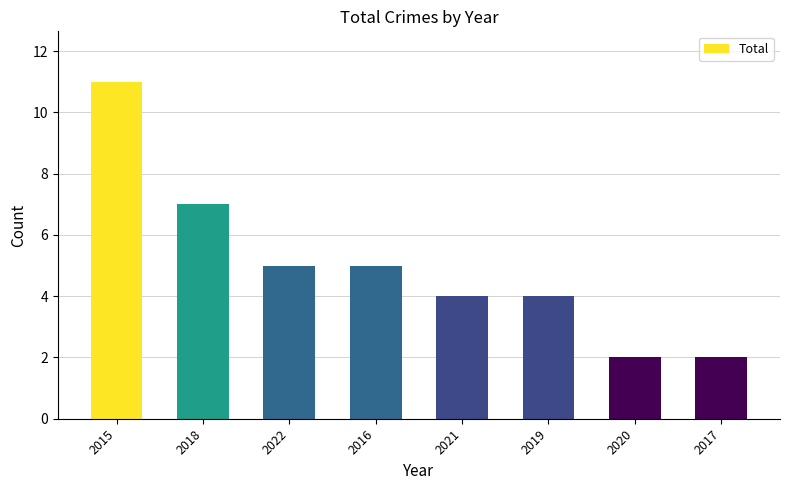

What is the greatest value displayed?

11